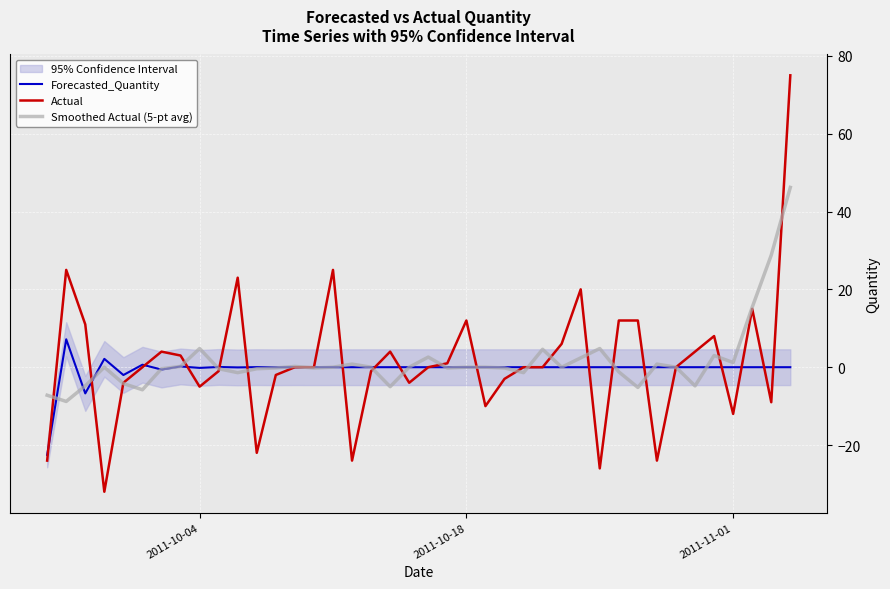

What is the maximum value for Forecasted_Quantity?

7.2